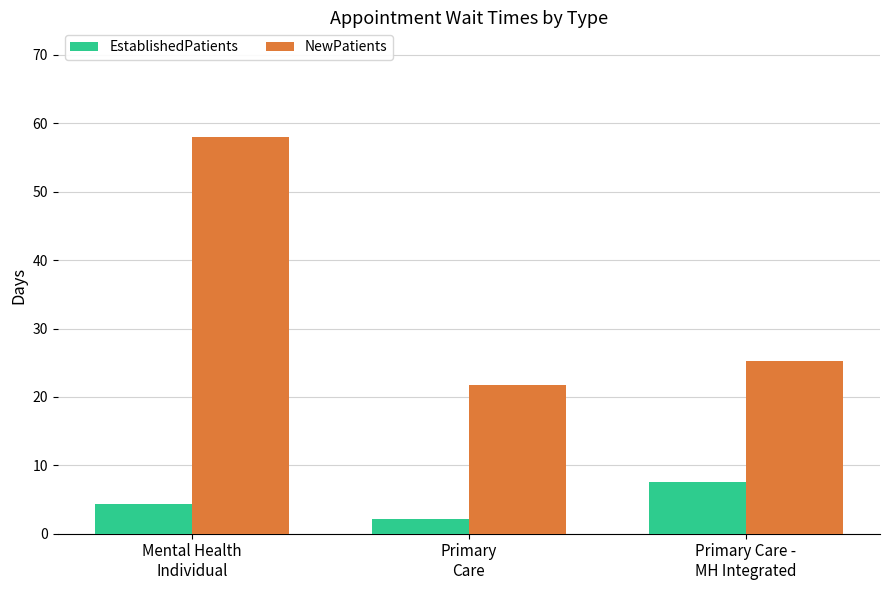

True or false: EstablishedPatients has a value of 12.6 at Primary Care -
MH Integrated.

False